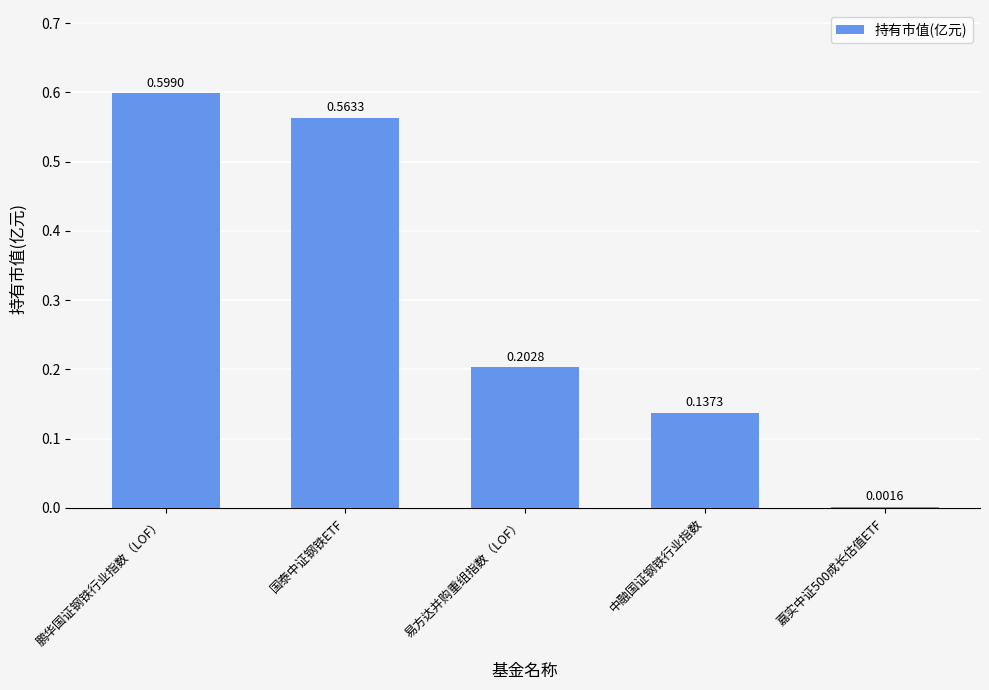

Which label corresponds to the largest value in the chart?

鹏华国证钢铁行业指数（LOF）